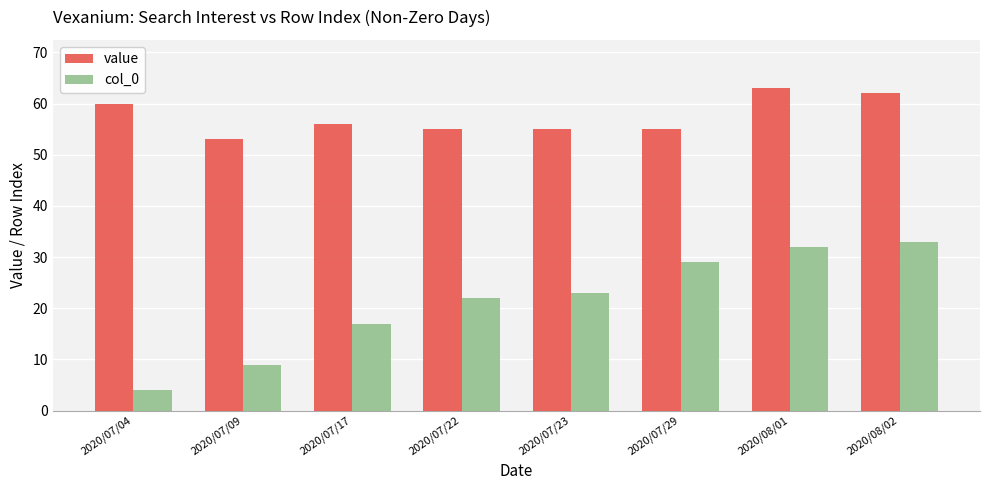

What is the approximate value of value at 2020/07/04, to the nearest 10?

60